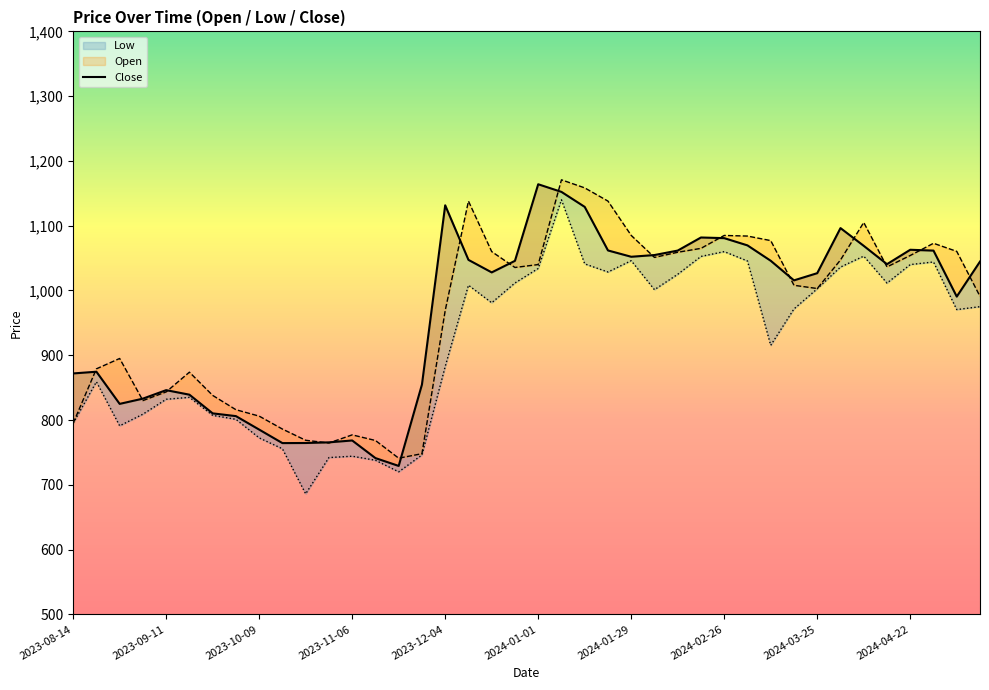

The chart shows a value of 990.5 at 38. True or false?

True